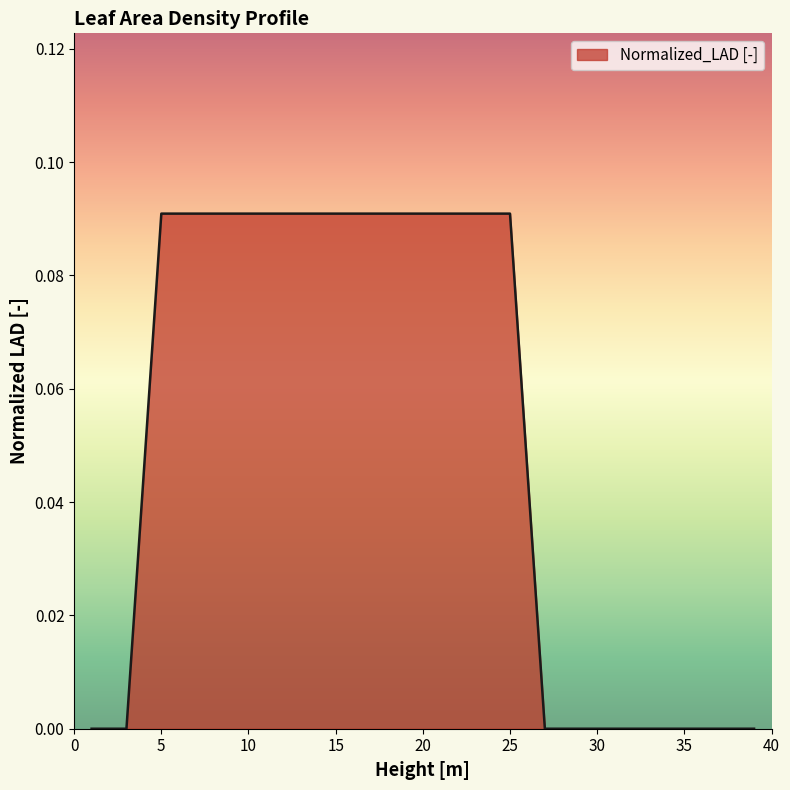

Is this an area chart (filled region under the line)?

Yes